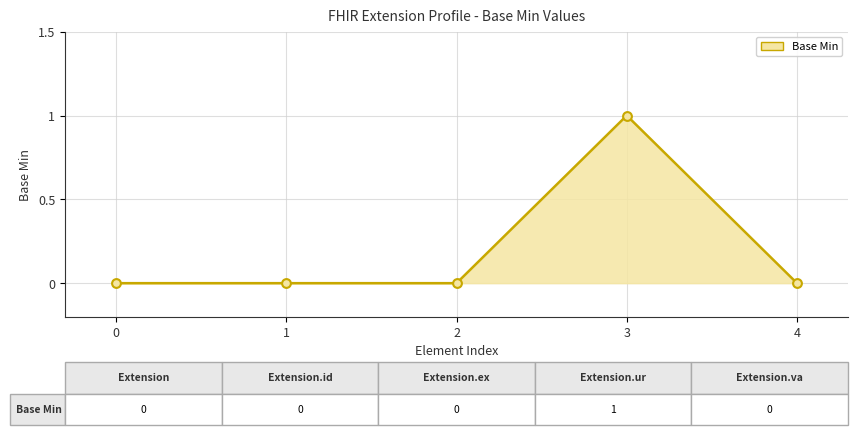

The value at 0 is 0. True or false?

True